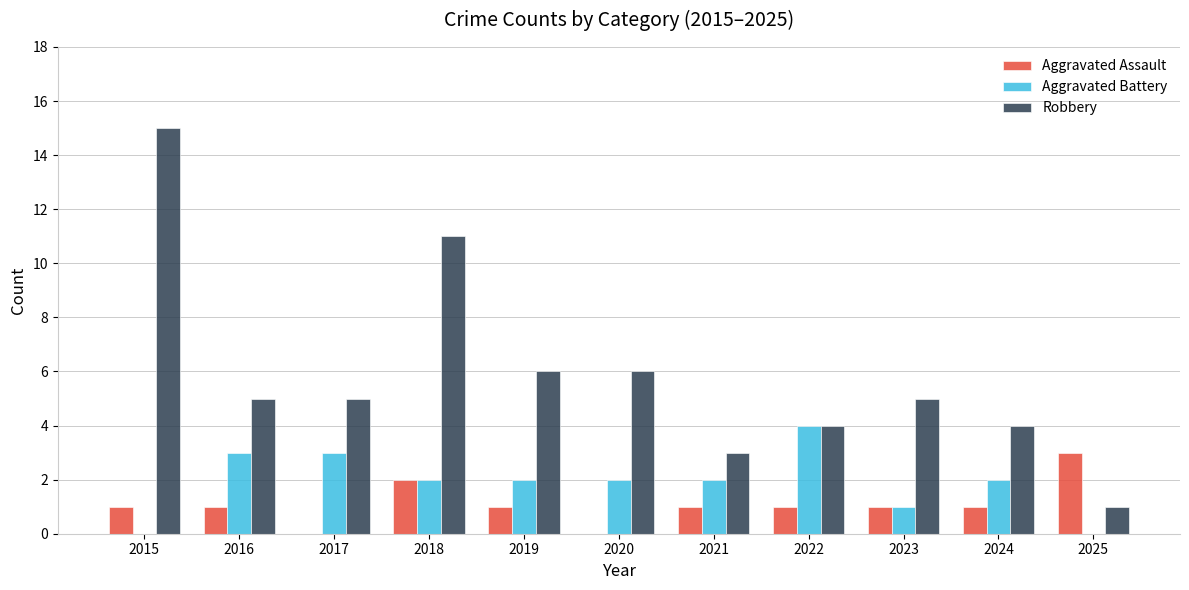

What is the total value across all series at 2024?

7